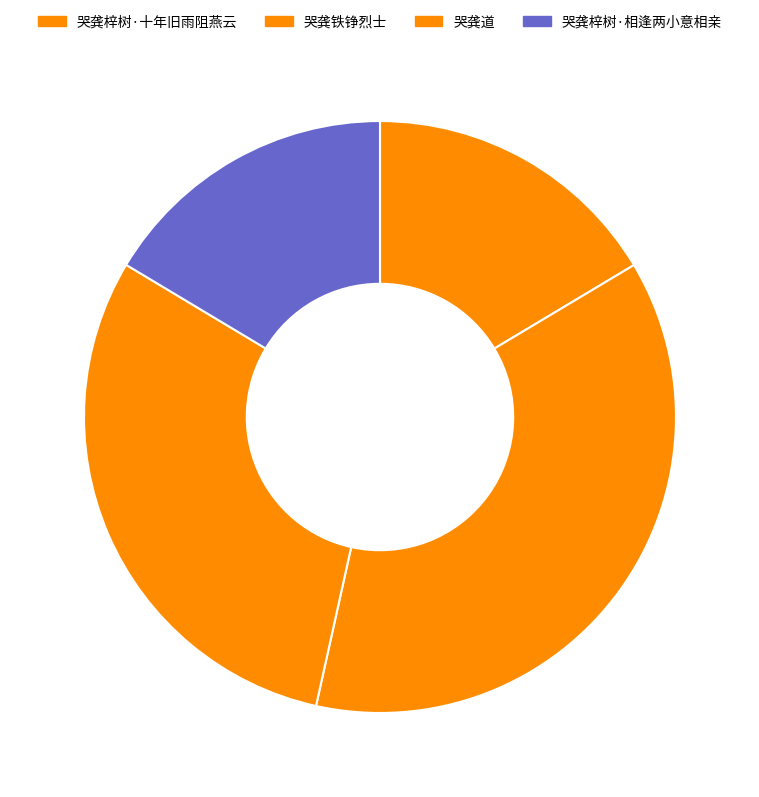

True or false: 哭龚梓树·十年旧雨阻燕云 accounts for 11% of the total.

False